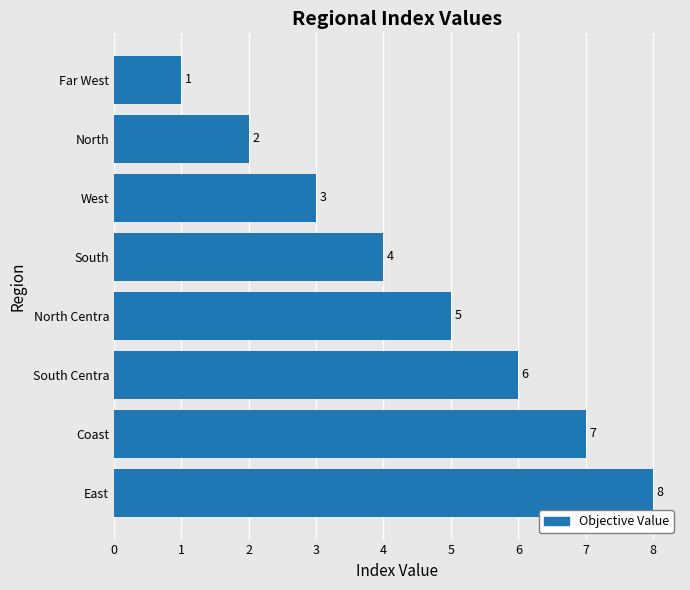

Count the number of data series in this chart.

1